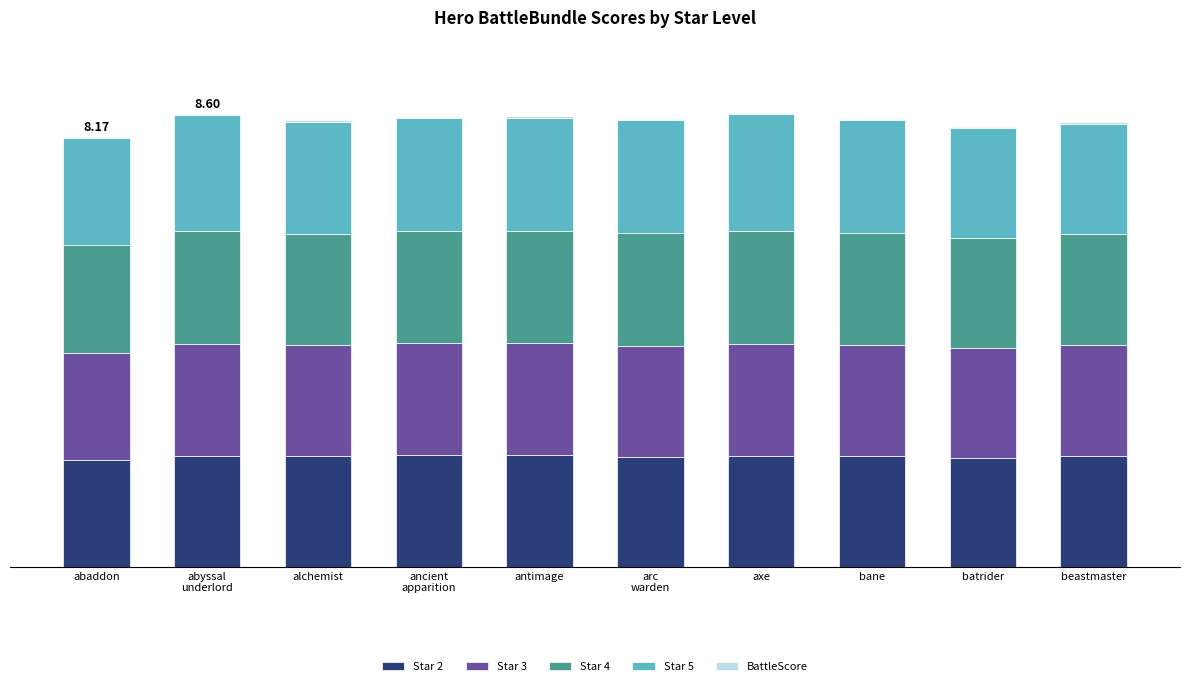

Between abaddon and axe, which series saw the biggest shift?

Star 5